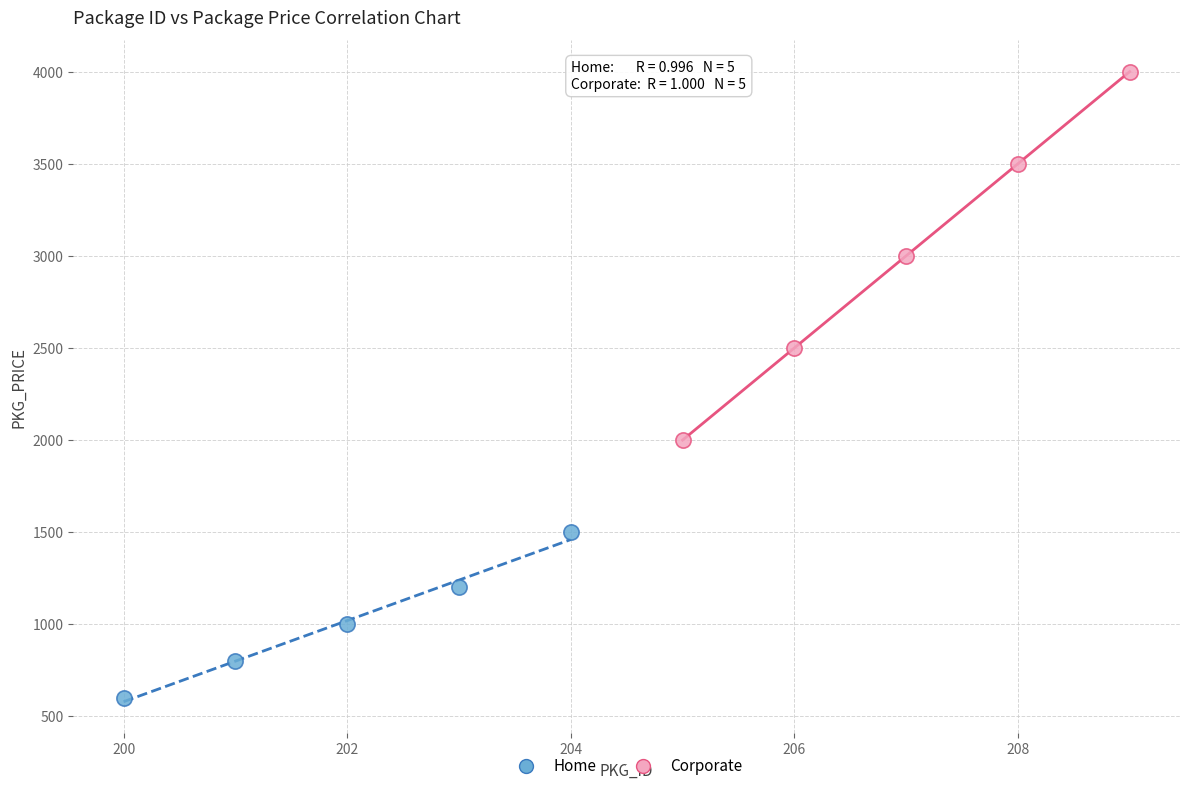

Which series reaches the maximum Y coordinate?

Corporate